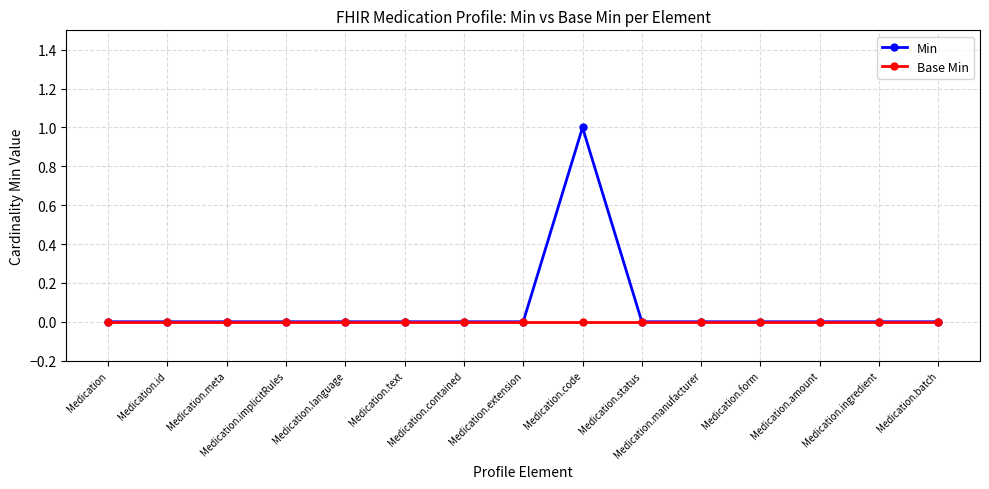

Reading left to right, what are all the values shown in this chart?

Min: 0	0	0	0	0	0	0	0	1	0	0	0	0	0	0
Base Min: 0	0	0	0	0	0	0	0	0	0	0	0	0	0	0